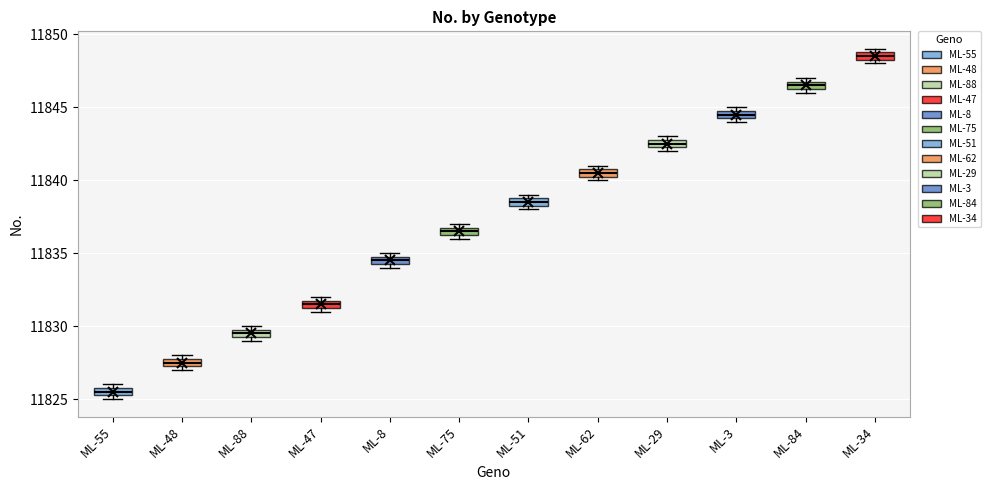

Where is the upper edge of the box for ML-55 on the y-axis? The values are not printed on the chart, so give them approximately, as read against the axis.

11826.0